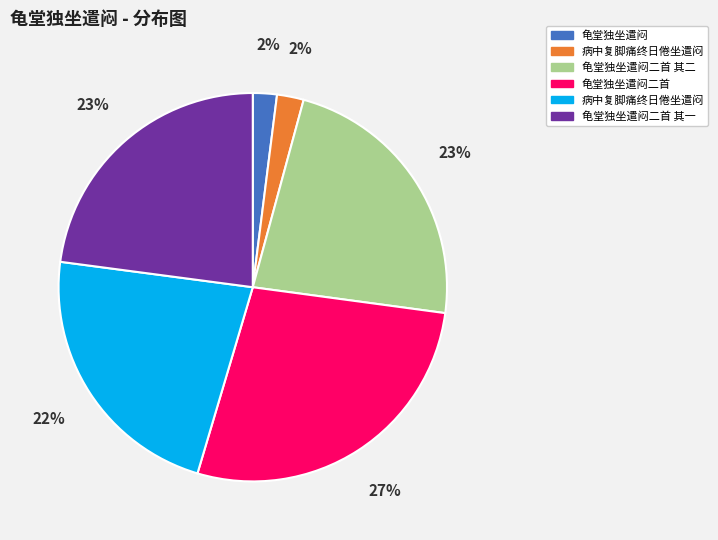

Is there a majority slice in this chart?

No